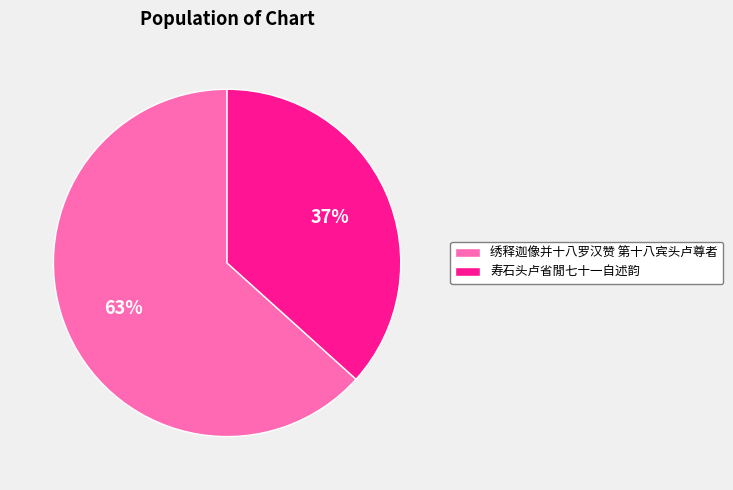

Which category has the biggest portion of the pie?

绣释迦像并十八罗汉赞 第十八宾头卢尊者